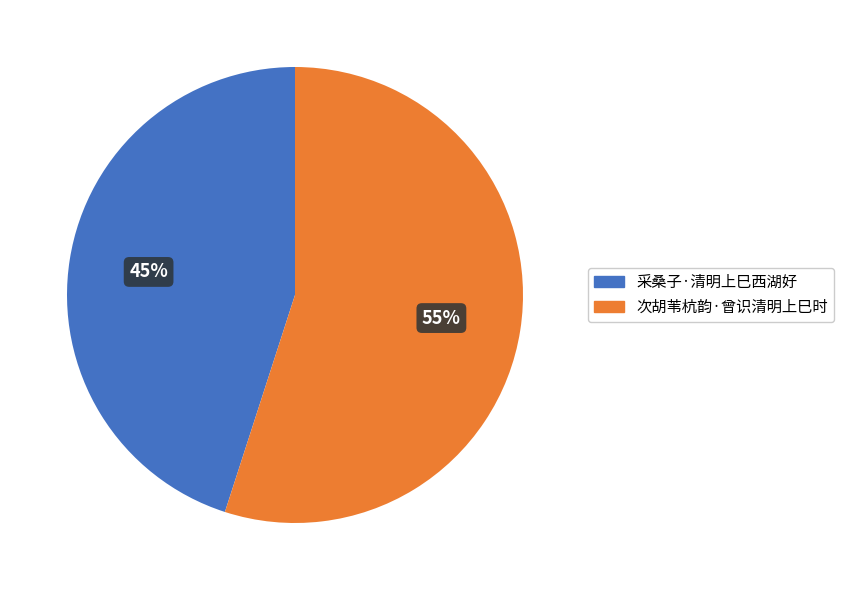

Combined, do 采桑子·清明上巳西湖好 and 次胡苇杭韵·曾识清明上巳时 account for over 50%?

Yes